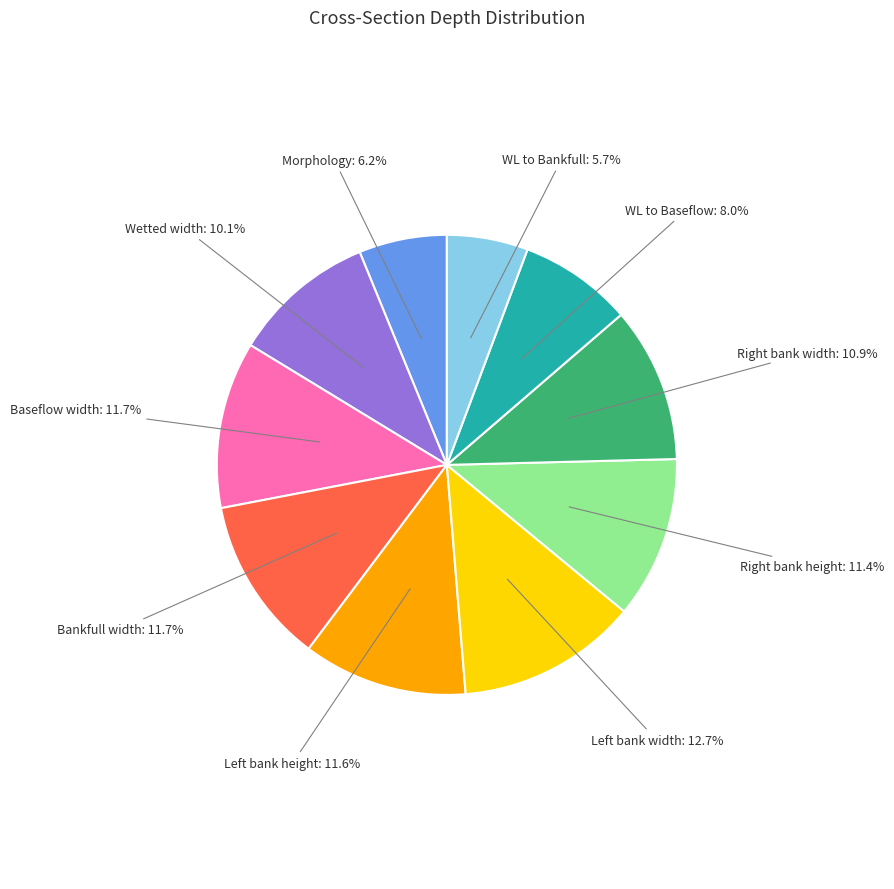

To the nearest percent, what is the average slice percentage?

10%